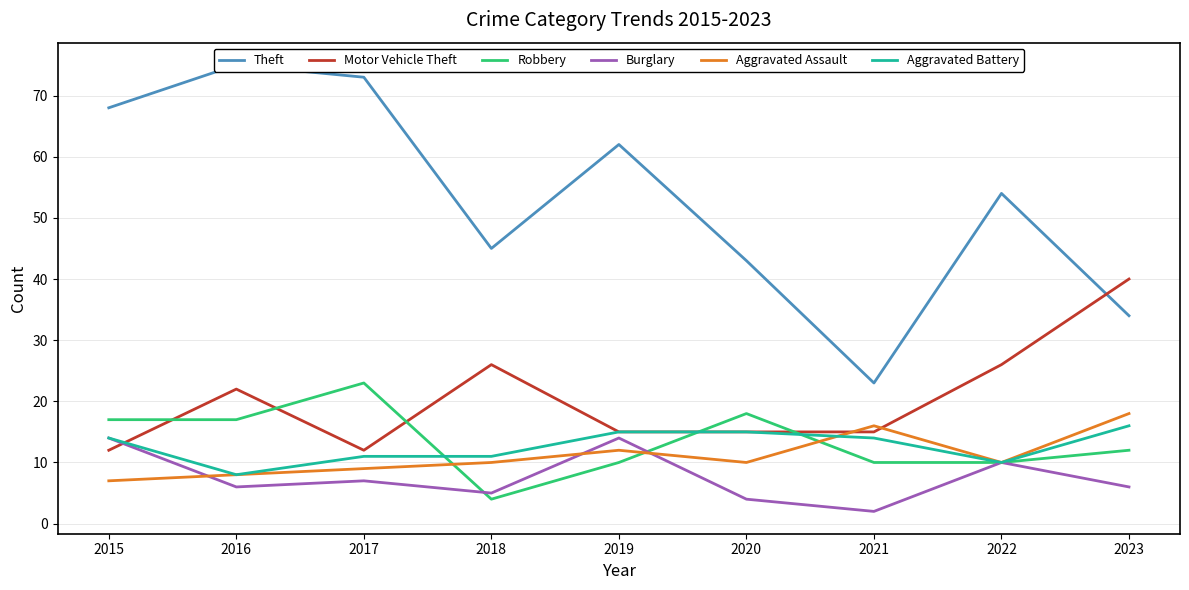

Between 2015 and 2018, which series saw the biggest shift?

Theft